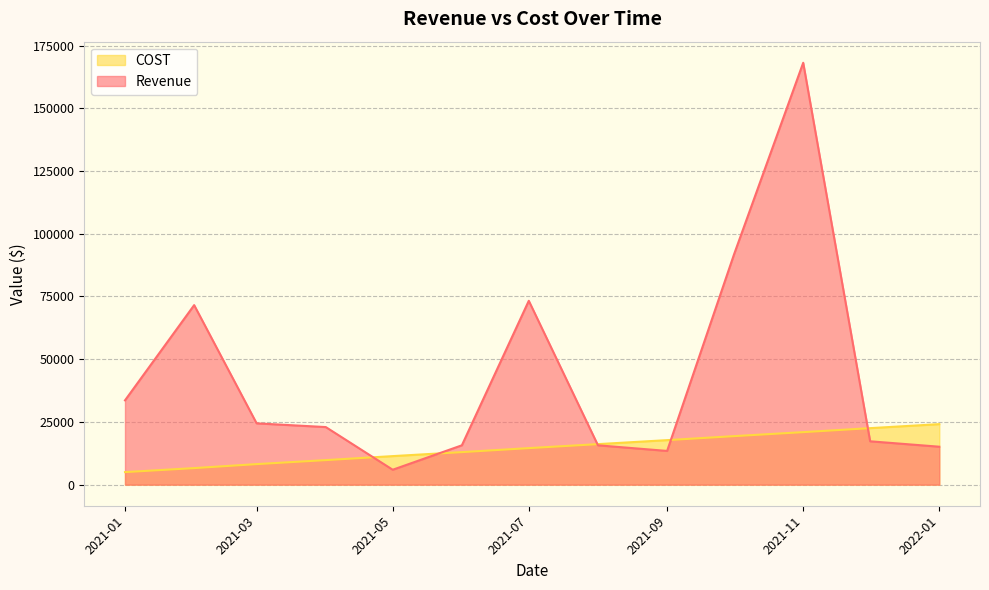

What is the total value across all series at 2021-08?

31831